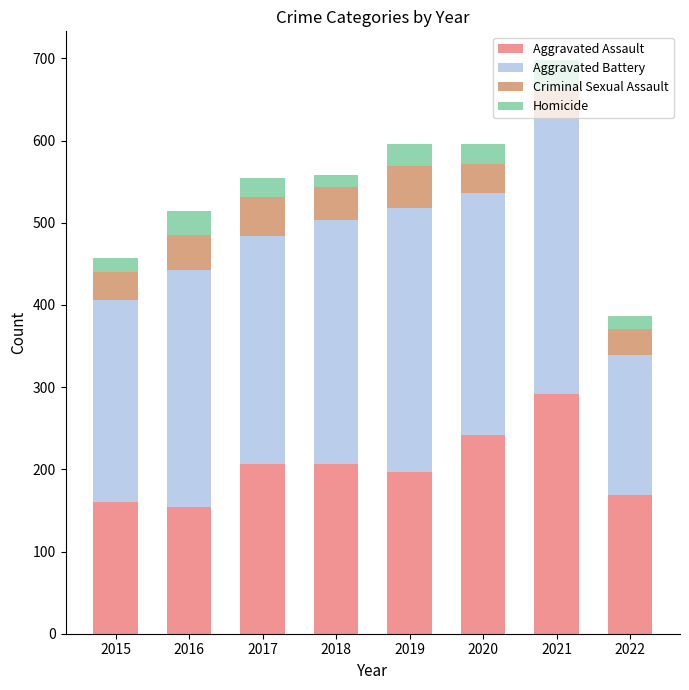

What are all the series names shown in the legend?

Aggravated Assault, Aggravated Battery, Criminal Sexual Assault, Homicide